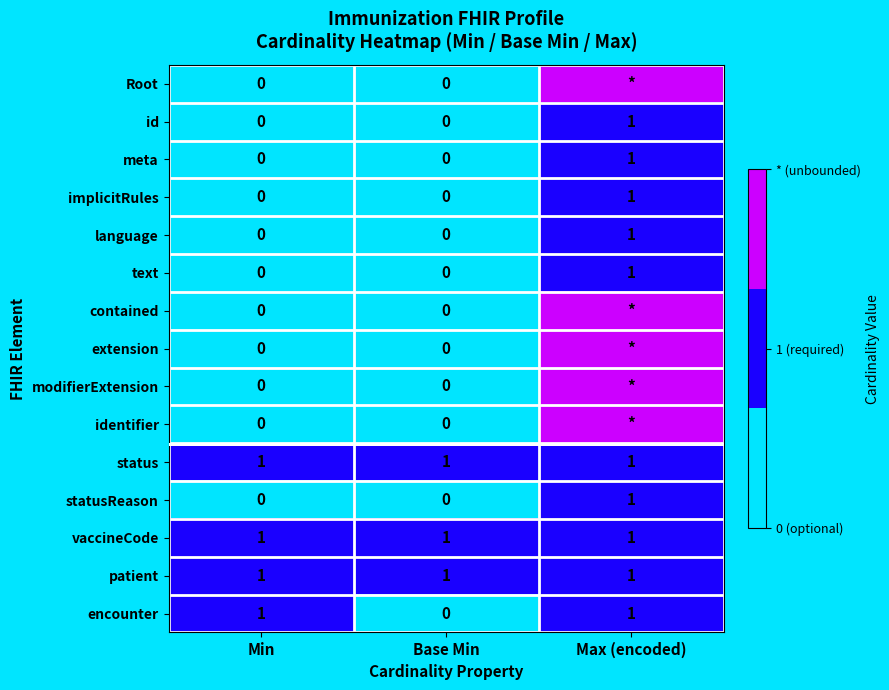

At how many categories does at least one series exceed 1?

1